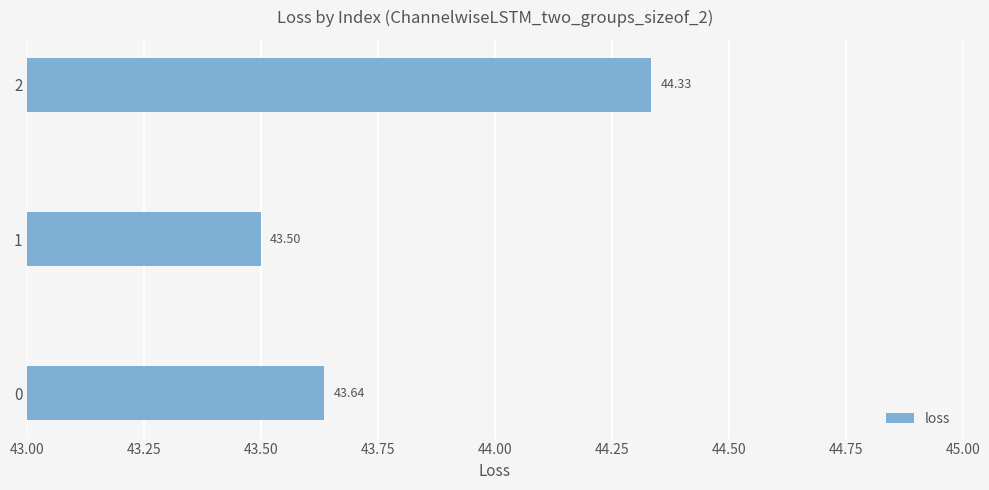

Which label corresponds to the smallest value in the chart?

1